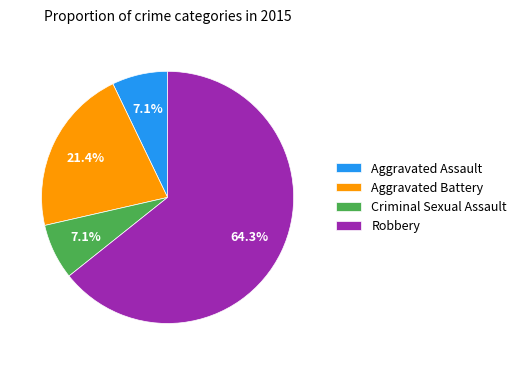

What is the majority slice?

Robbery